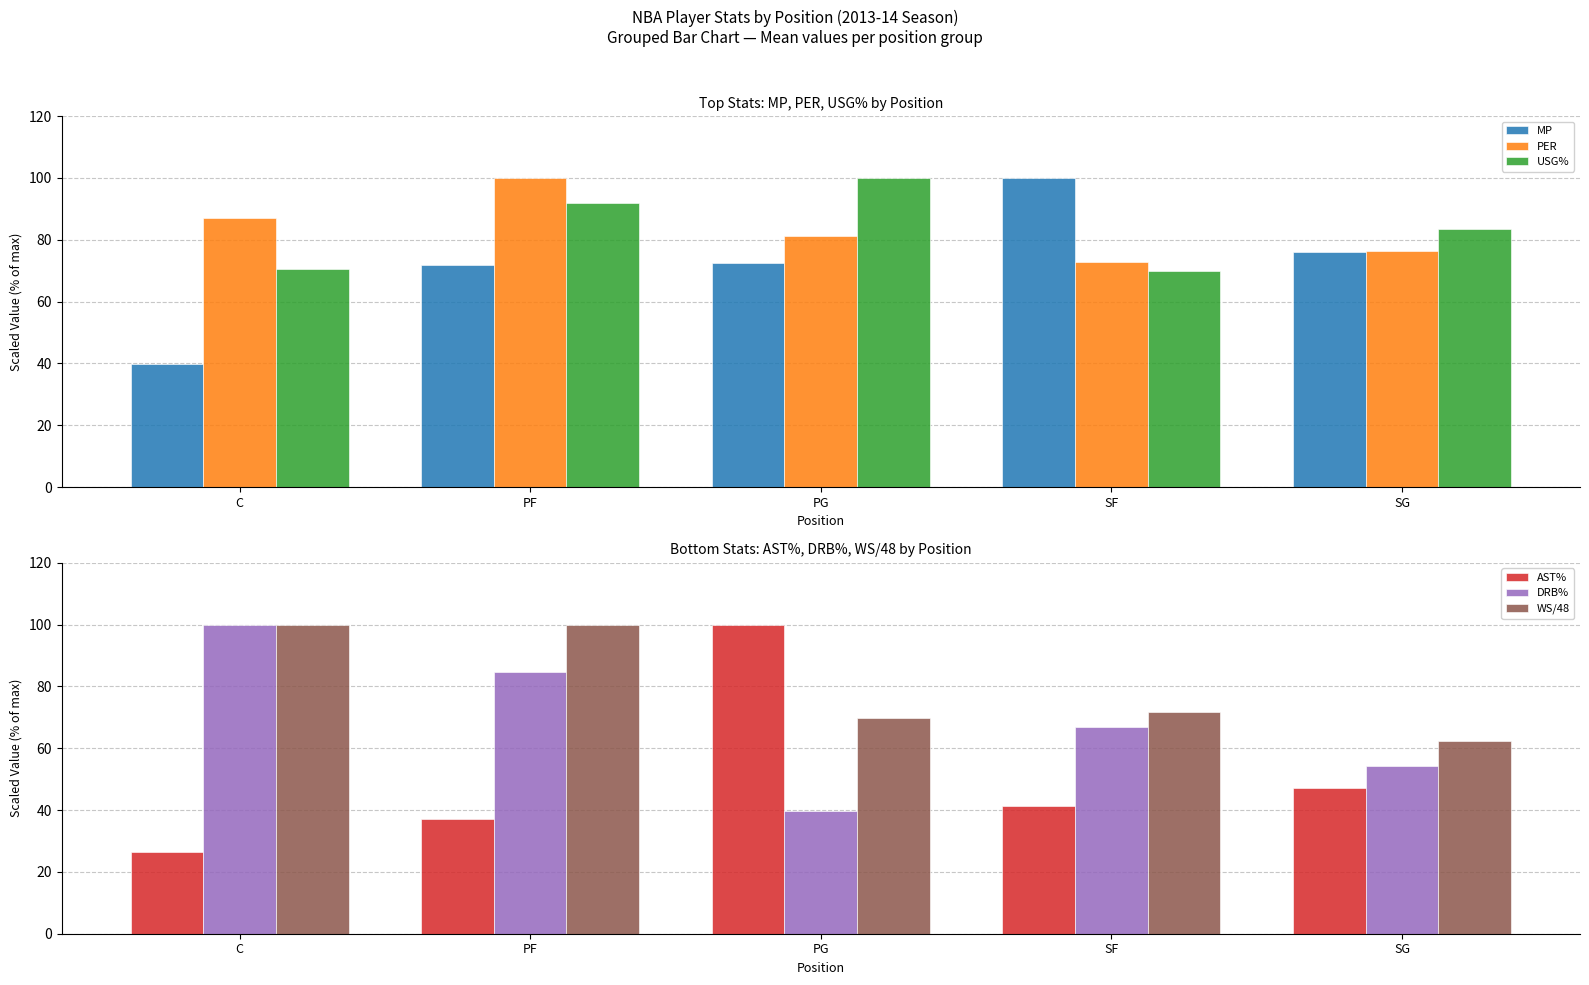

What is the value of the PER bar at the 2nd from the left?

100.0